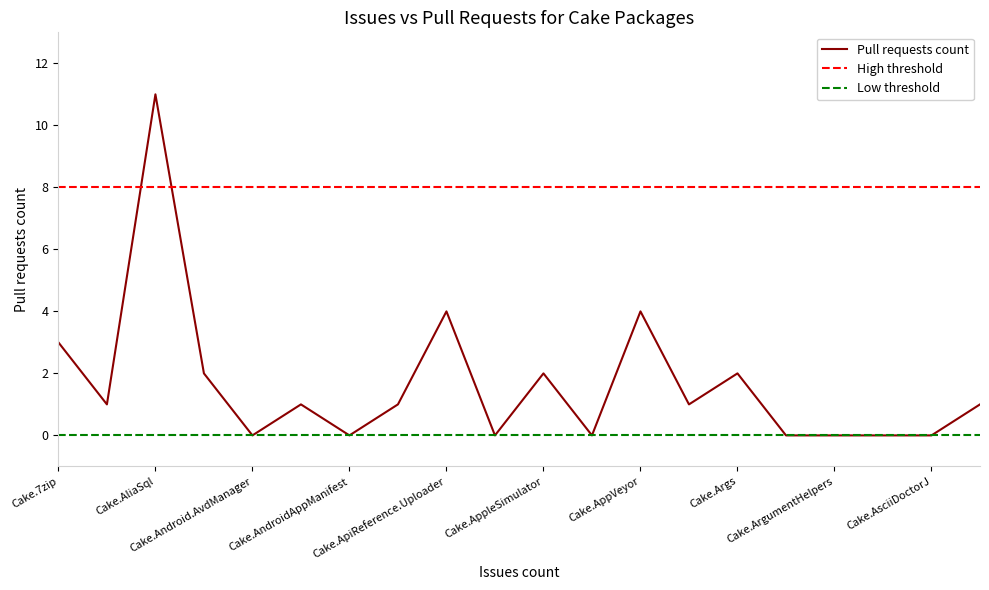

What is the difference between the second highest and second lowest values?

4